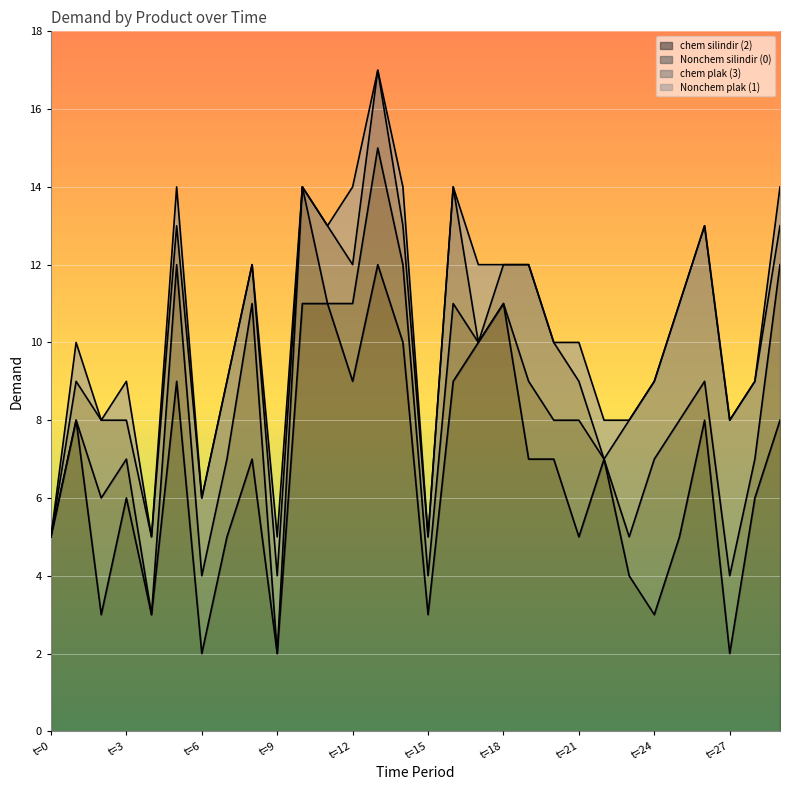

True or false: chem silindir (2) and Nonchem plak (1) cross at least once.

False